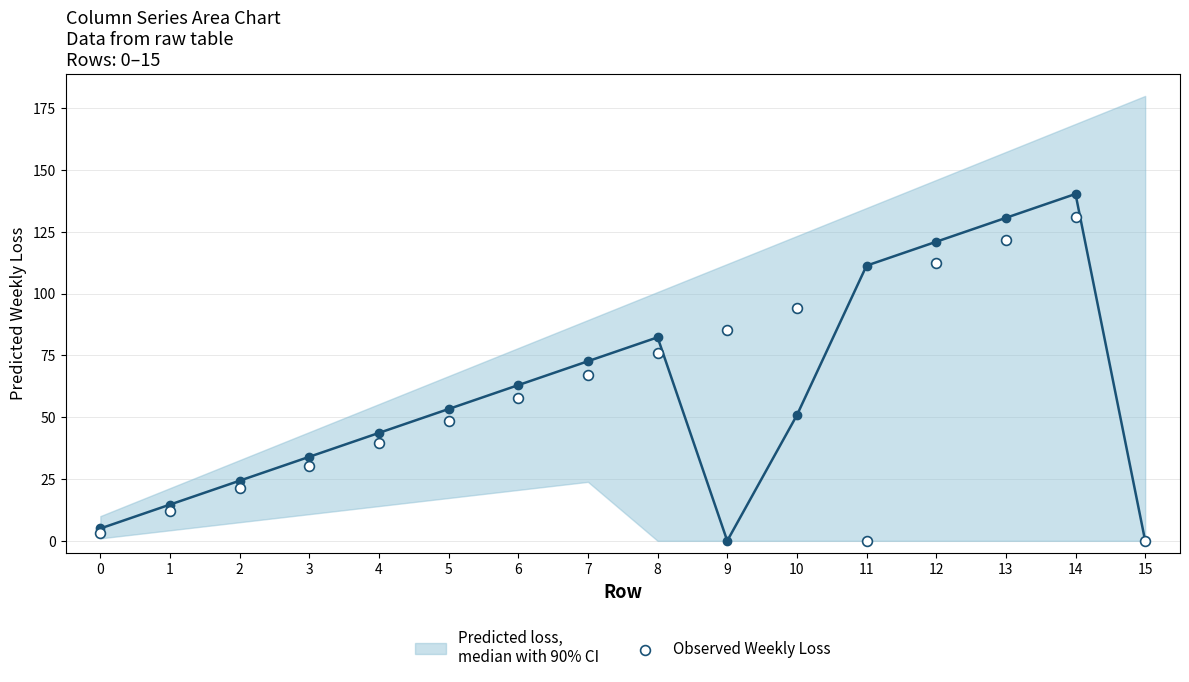

Is the value of Observed Weekly Loss at 14 greater than the value of Predicted loss,
median with 90% CI at 8?

Yes